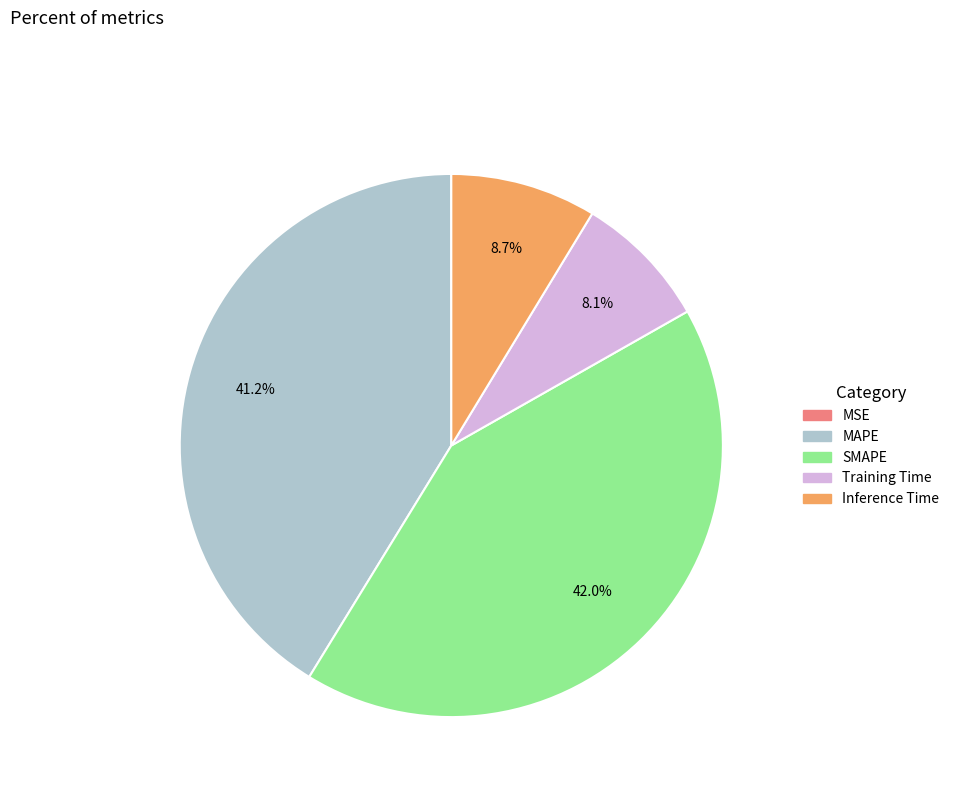

To the nearest percent, what is the combined percentage of SMAPE and MAPE?

83%